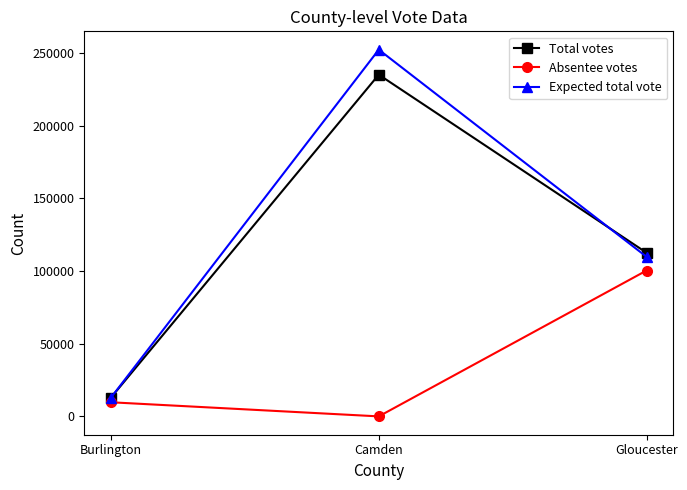

List the series in order of their peak value, lowest first.

Absentee votes, Total votes, Expected total vote